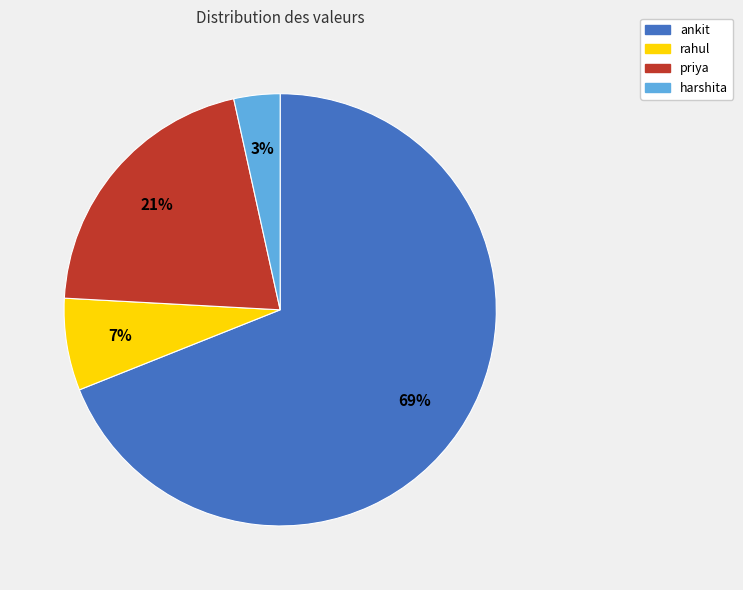

Which slice is the largest?

ankit